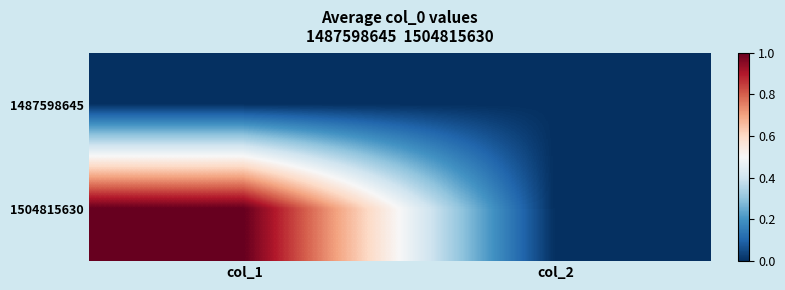

At how many categories does at least one series exceed 0?

1